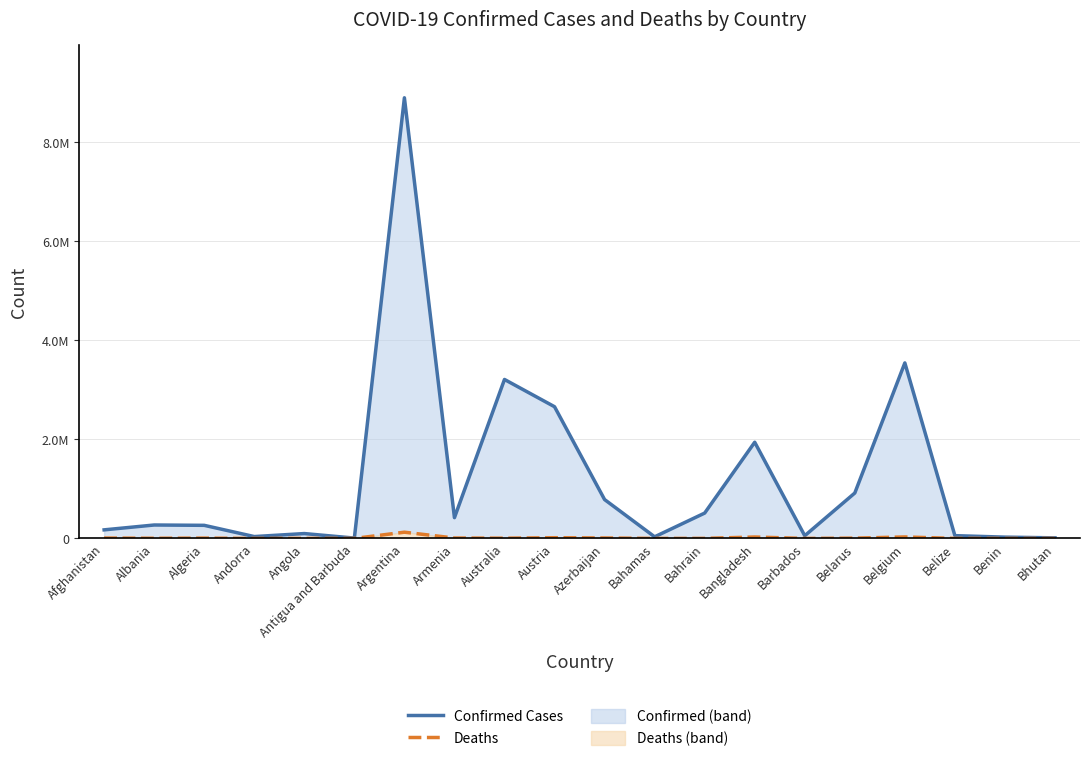

What is the total value across all series at Barbados?

55346